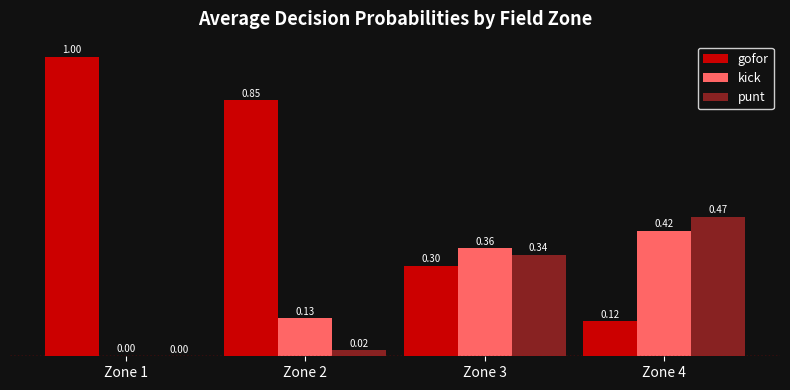

Is the value of kick at Zone 1 greater than the value of gofor at Zone 3?

No